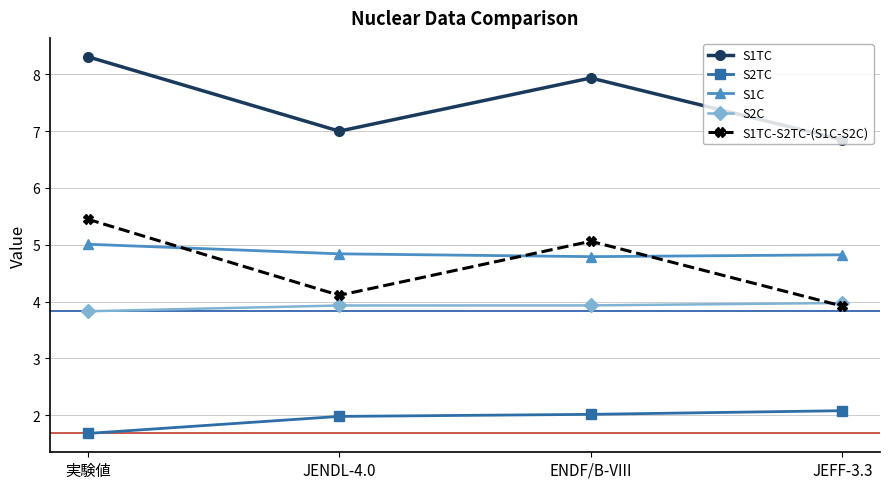

Is the value of S2C at JEFF-3.3 greater than the value of S1TC at 実験値?

No